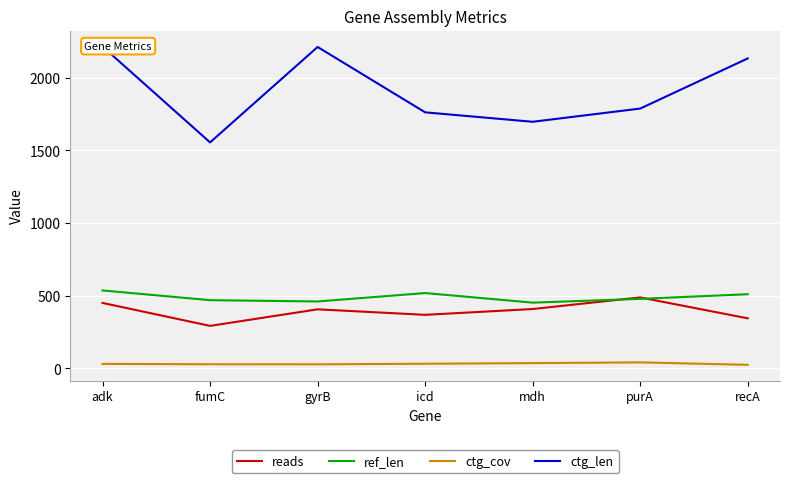

How many lines are shown in the chart?

4